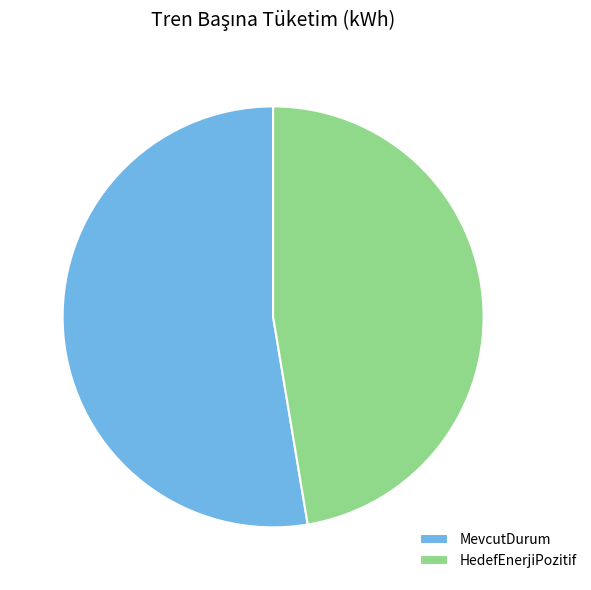

Rank the categories by value from highest to lowest.

MevcutDurum, HedefEnerjiPozitif